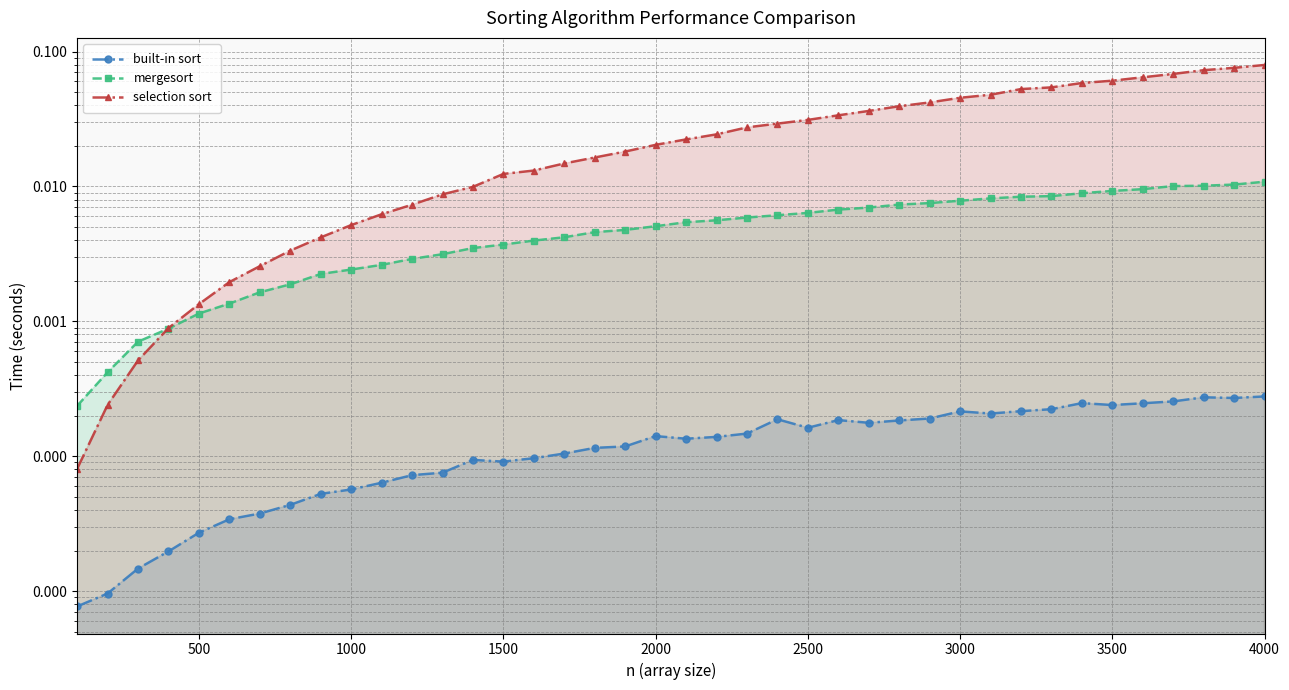

True or false: mergesort and built-in sort intersect in this chart.

False